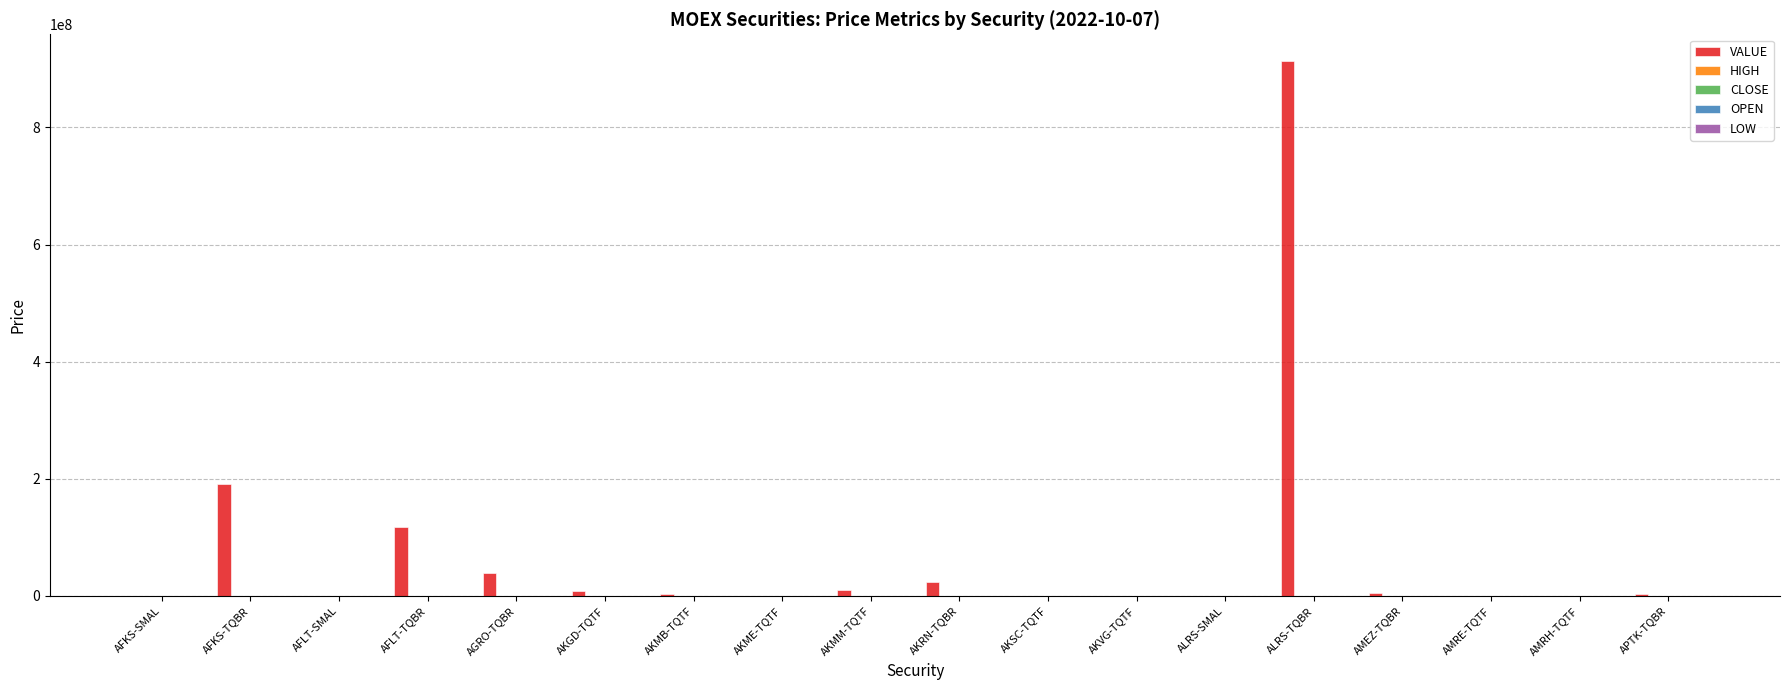

At which category is the sum across all series the highest?

ALRS-TQBR